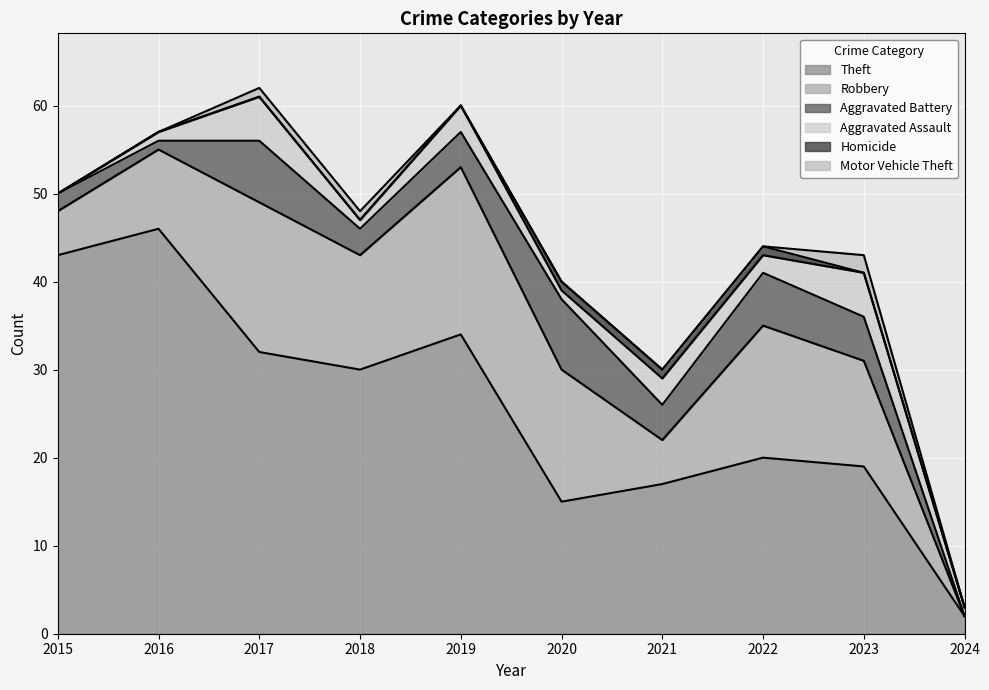

Which series has the largest range (max minus min)?

Theft